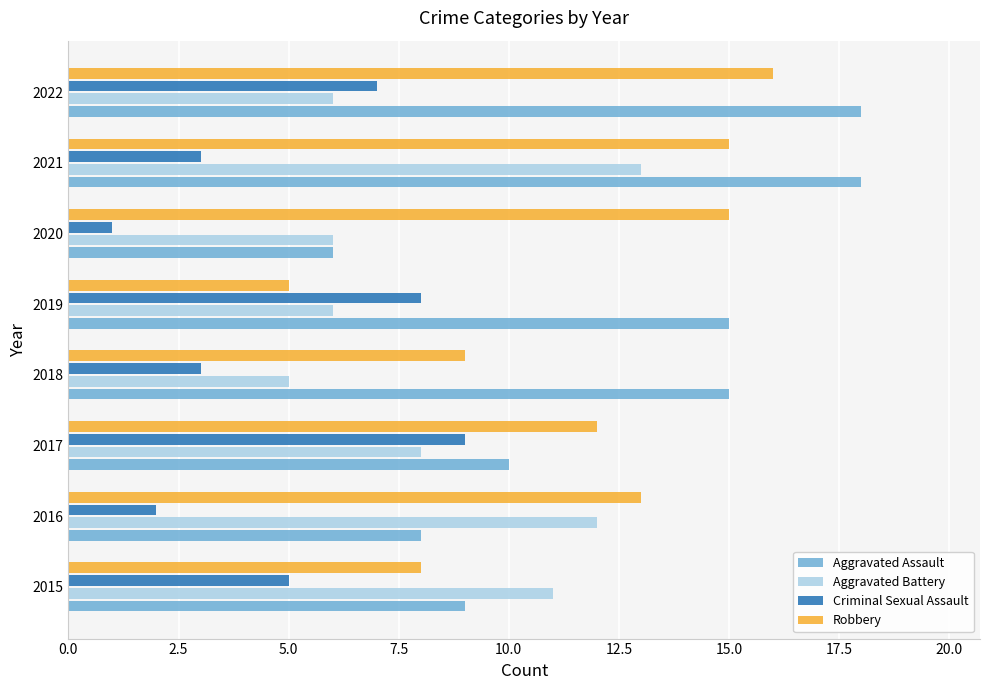

Between 2016 and 2022, which series saw the biggest shift?

Aggravated Assault